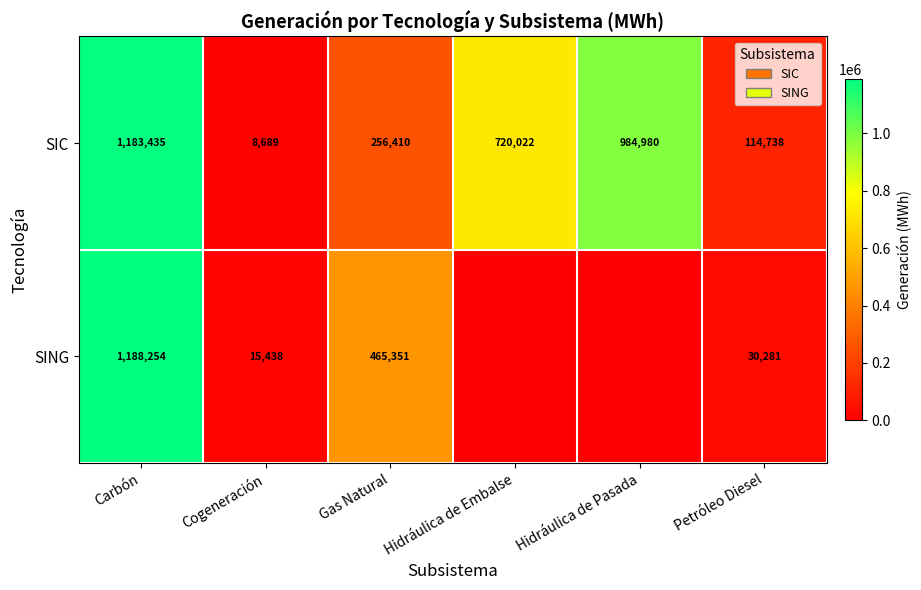

At which label does SIC reach its minimum?

Cogeneración